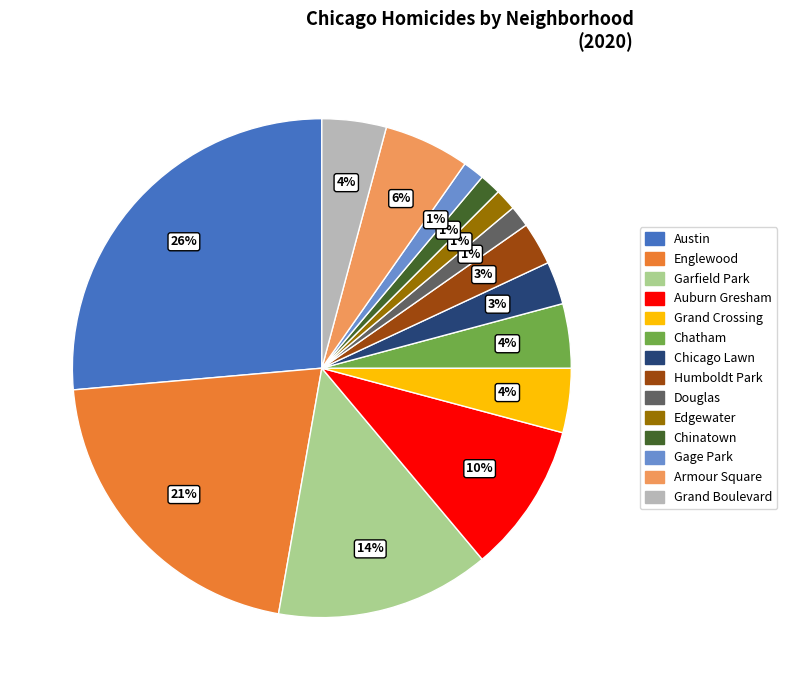

To the nearest percent, what is the difference between the largest and smallest slice percentages?

25%